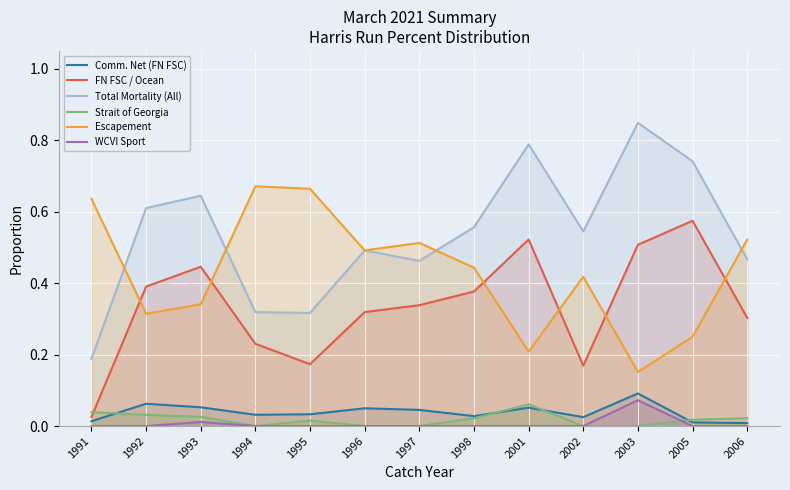

Does the chart display data point markers on the line(s)?

No